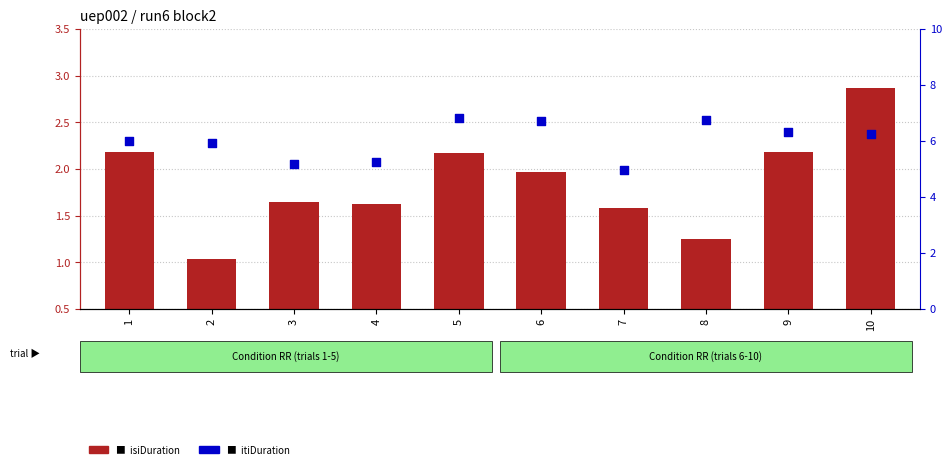

Which series has the largest total across all categories?

itiDuration